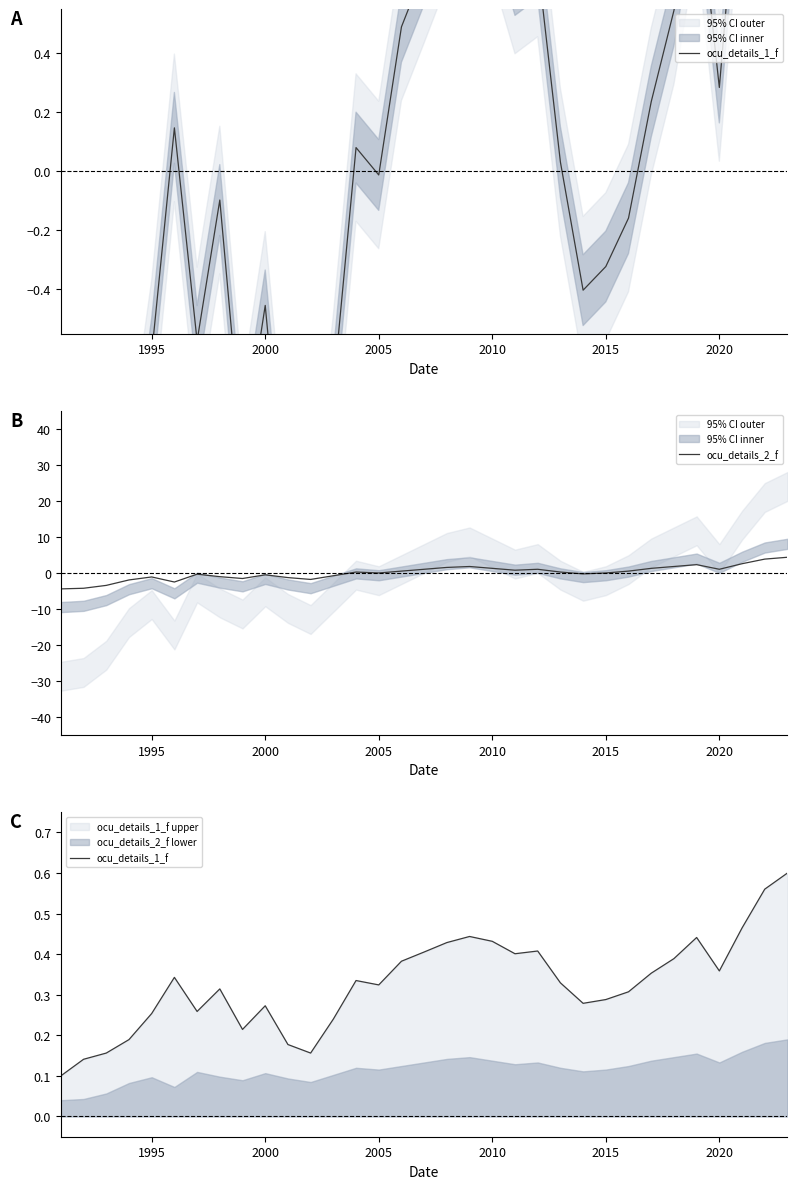

What is the maximum value for ocu_details_2_f?

4.3